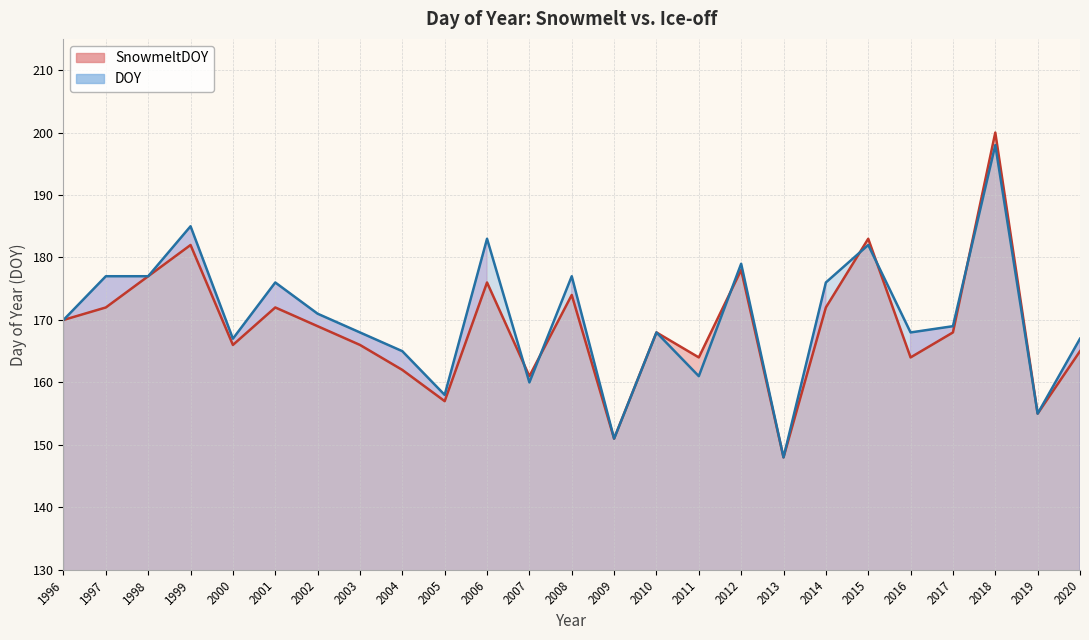

Reading left to right, extract all data points from this chart.

SnowmeltDOY: 170	172	177	182	166	172	169	166	162	157	176	161	174	151	168	164	178	148	172	183	164	168	200	155	165
DOY: 170	177	177	185	167	176	171	168	165	158	183	160	177	151	168	161	179	148	176	182	168	169	198	155	167